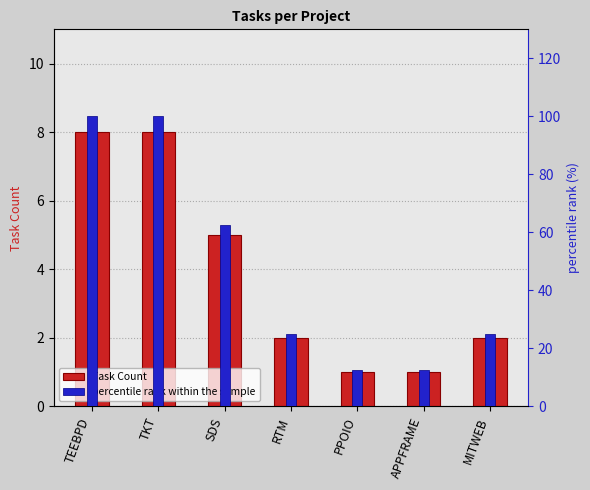

Reading right to left, list all the values displayed in this chart.

Task Count: 2.0	1.0	1.0	2.0	5.0	8.0	8.0
percentile rank within the sample: 25.0	12.5	12.5	25.0	62.5	100.0	100.0